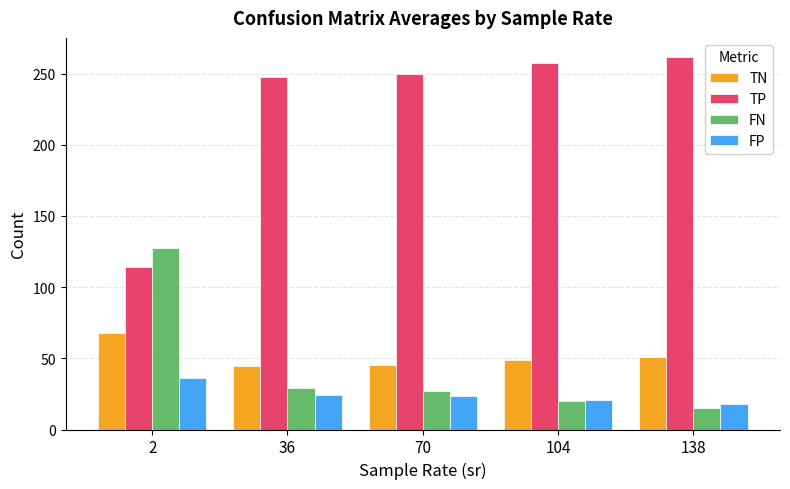

Which series has the widest spread of values?

TP